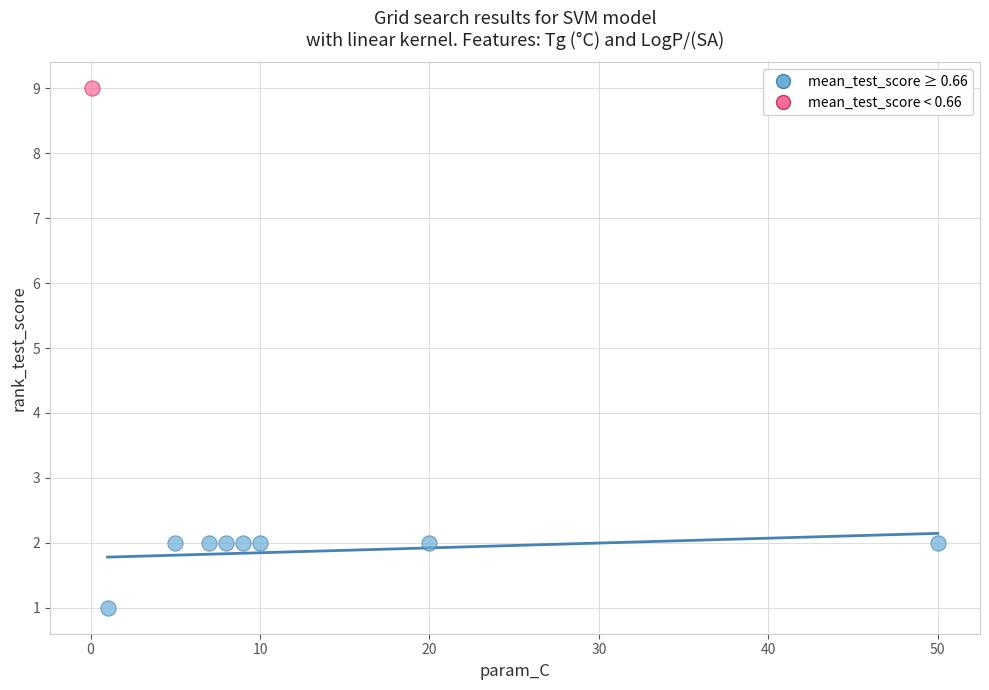

What are all the series names shown in the legend?

mean_test_score ≥ 0.66, mean_test_score < 0.66